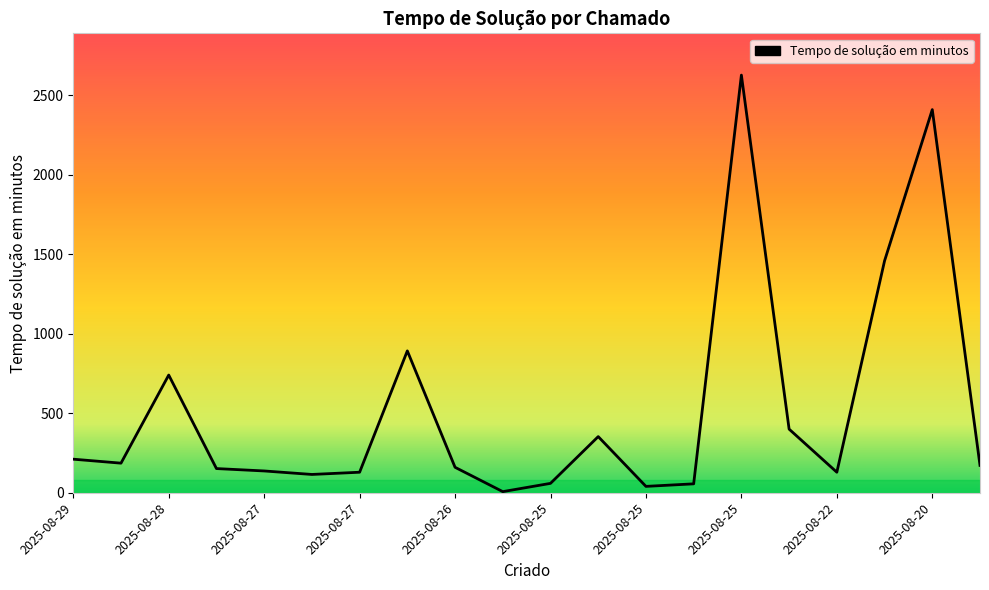

What is the sum of all values?

10431